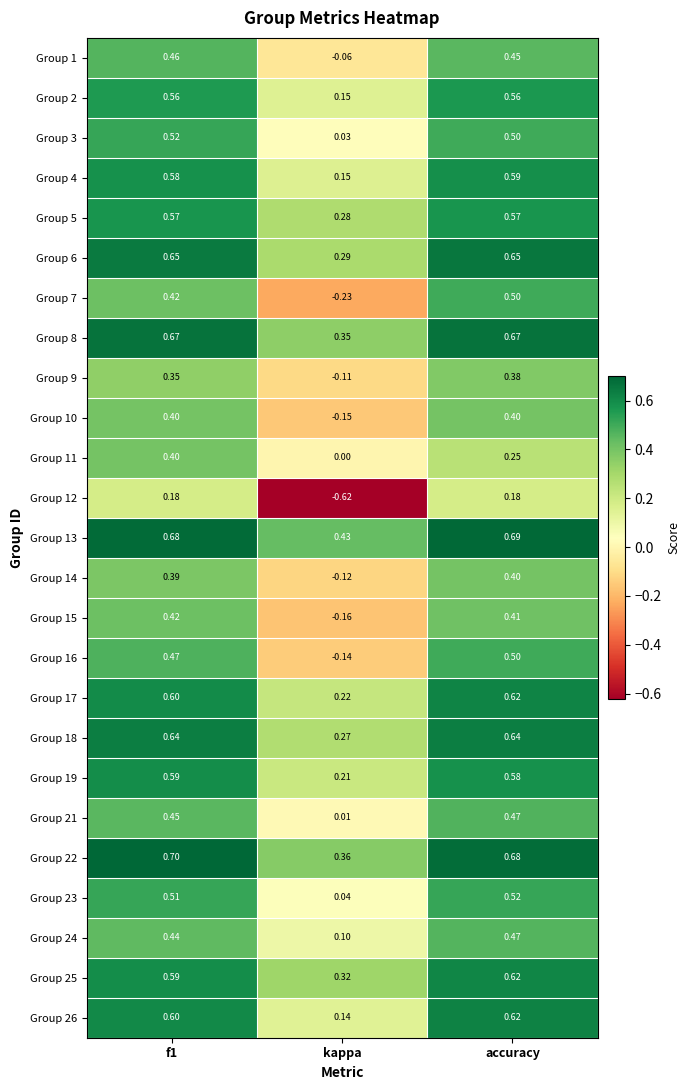

At which category is the sum across all series the highest?

accuracy